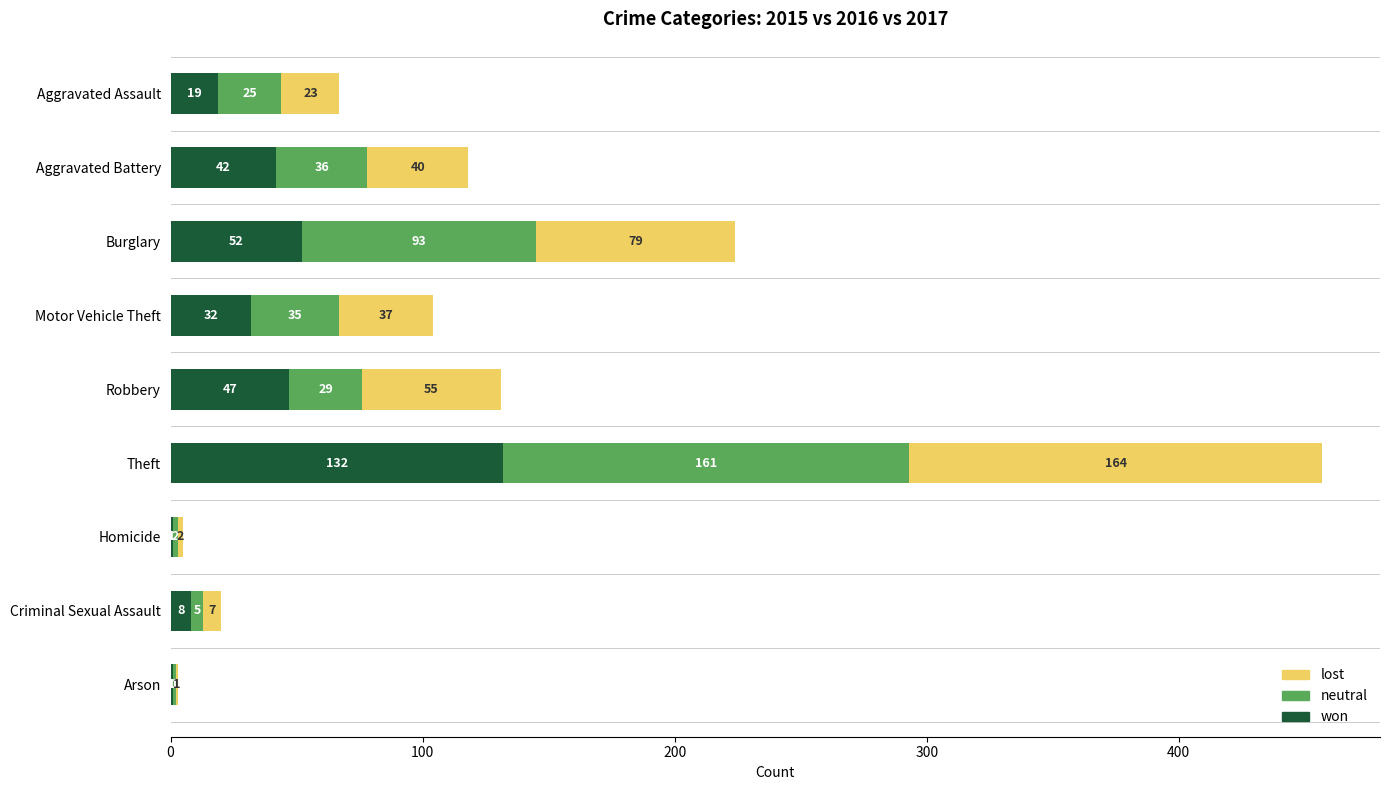

What is the approximate value of won at Aggravated Battery?

42